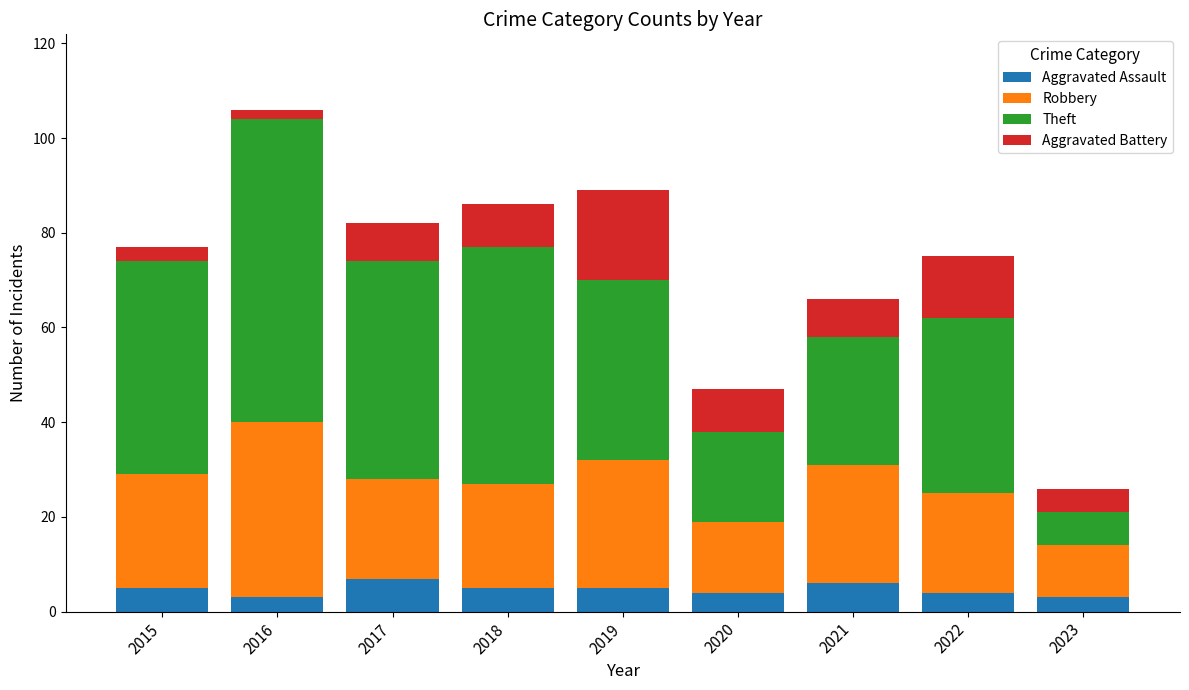

What are all the series names shown in the legend?

Aggravated Assault, Robbery, Theft, Aggravated Battery